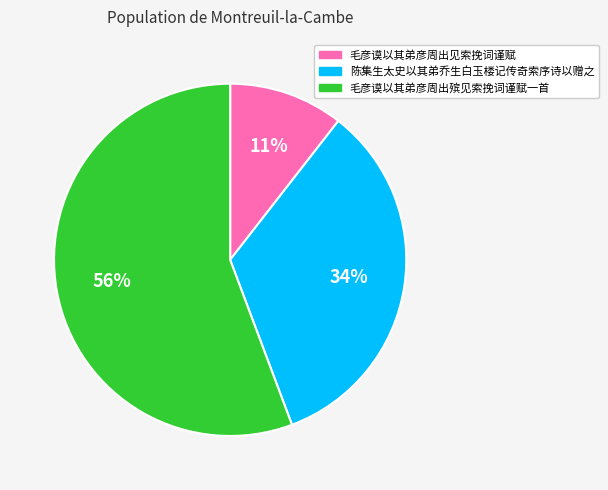

To the nearest percent, what portion does 毛彦谟以其弟彦周出见索挽词谨赋 represent?

11%